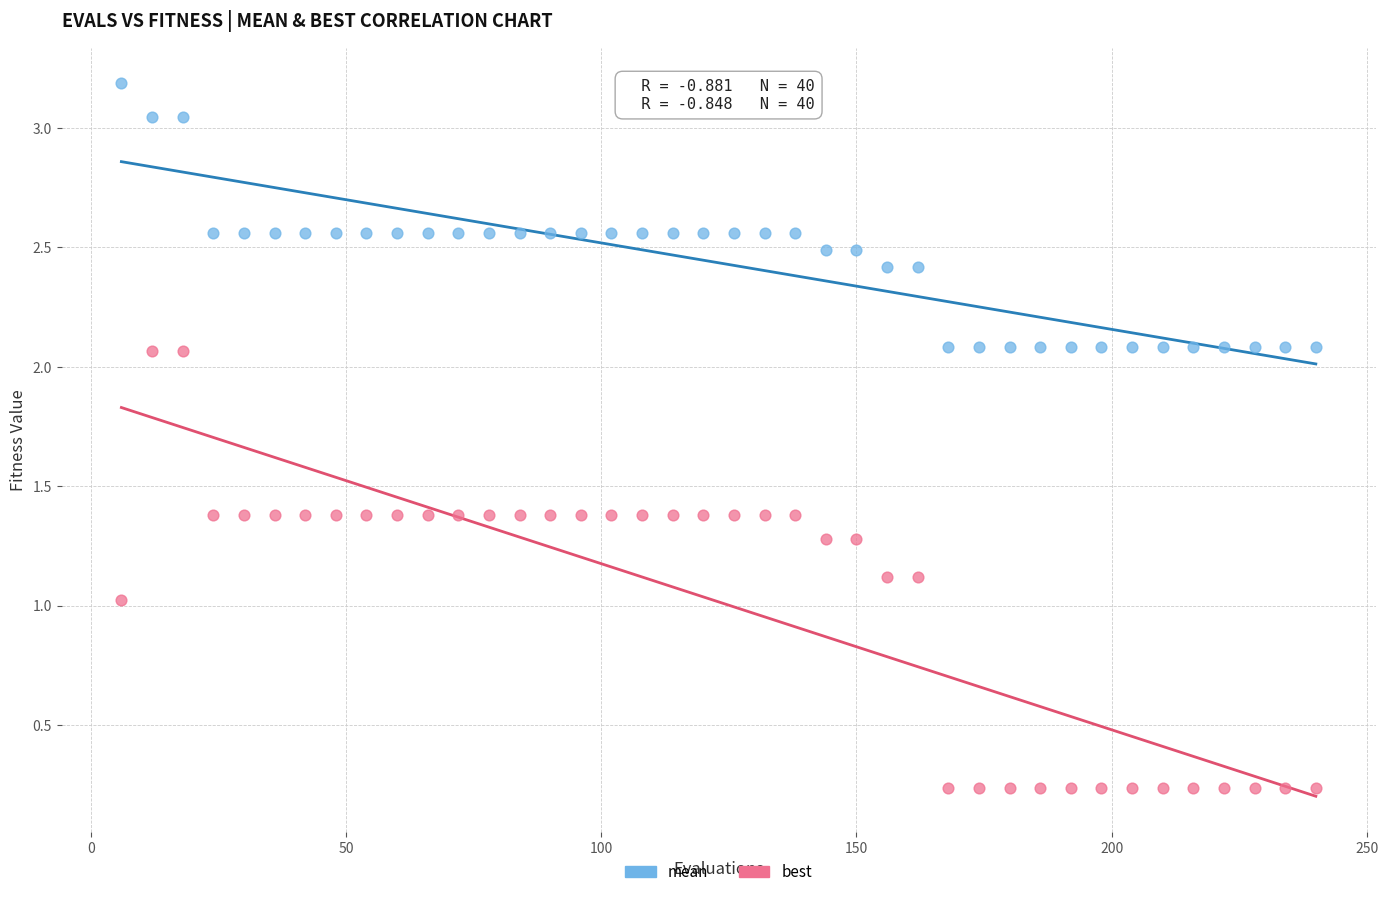

Which series has the widest spread of Y values?

best